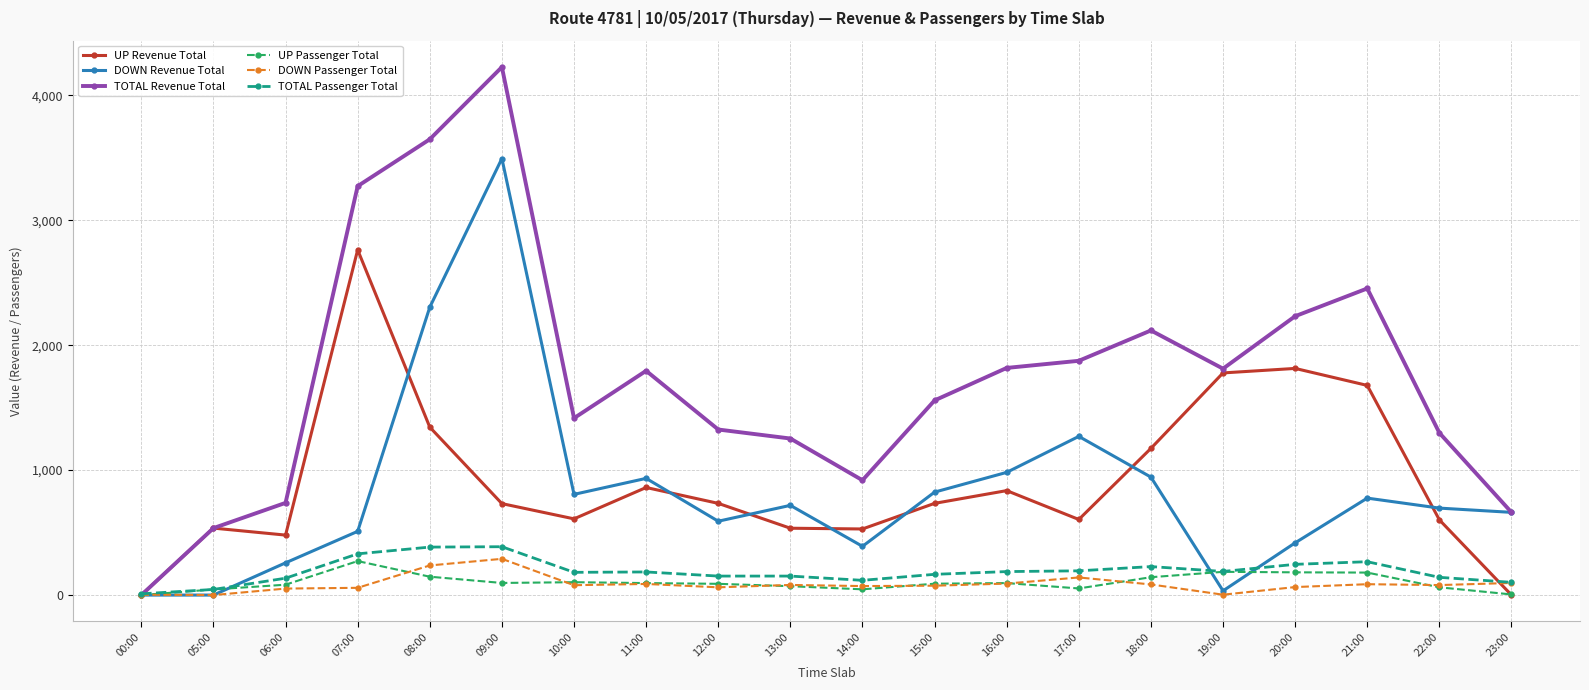

What is the greatest value displayed?

4226